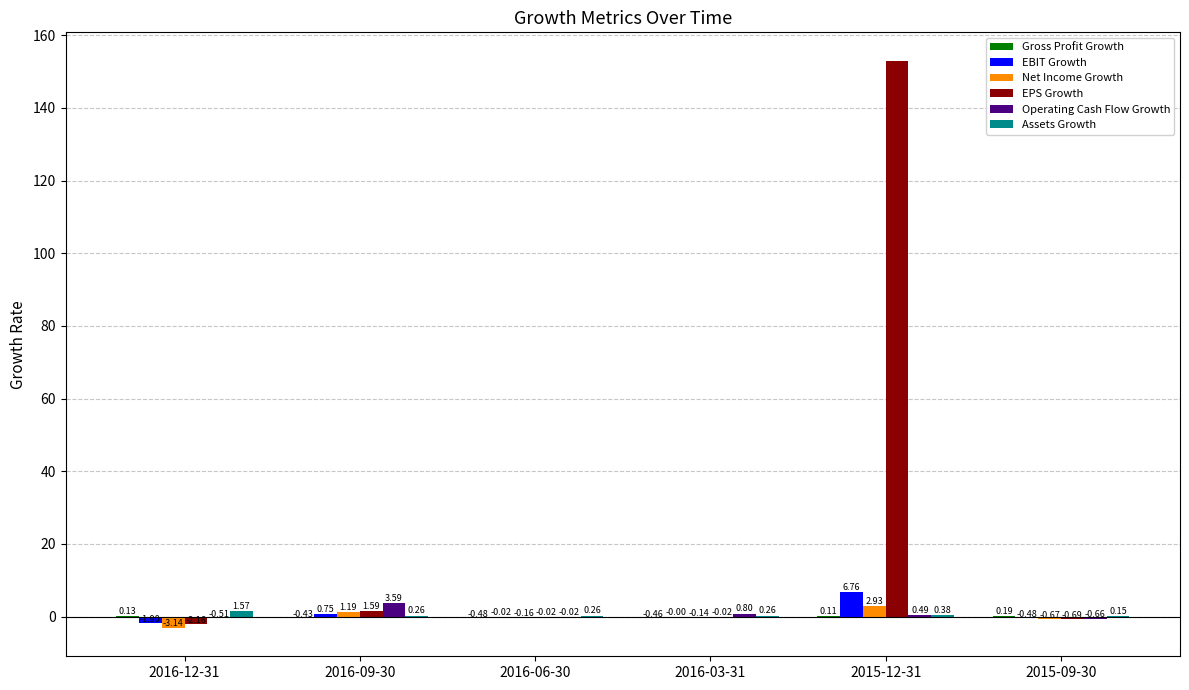

Which category has the highest value across all series?

2015-12-31